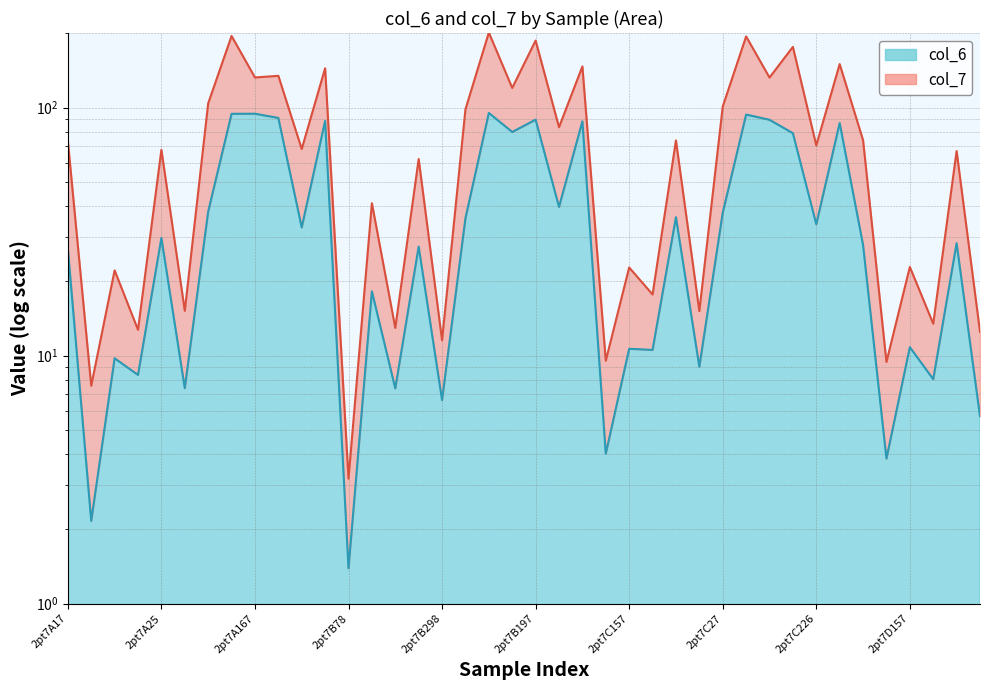

Read the value at 2pt7B115.

95.2